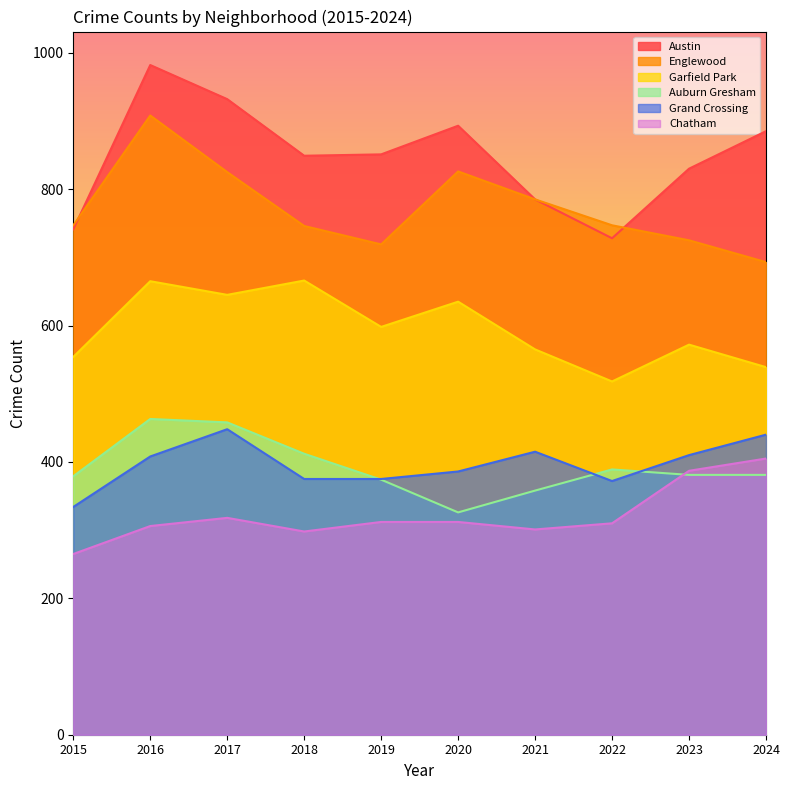

How many intersections are there between Englewood and Austin?

2